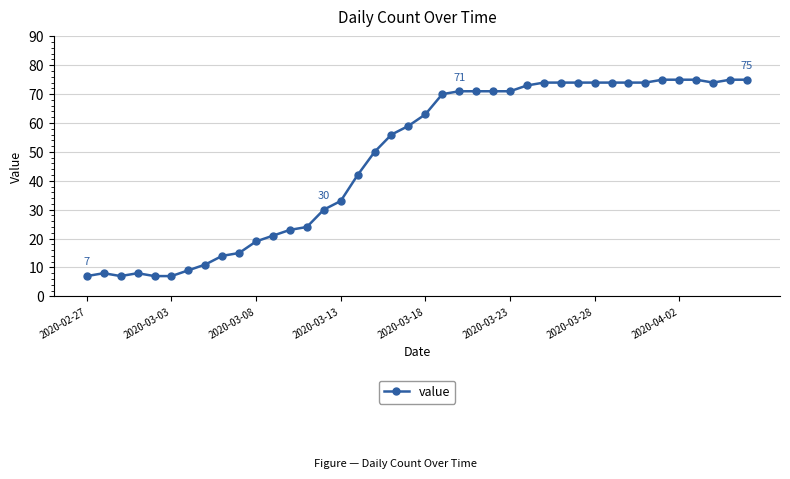

What is the value of the 16th point from the left?

33